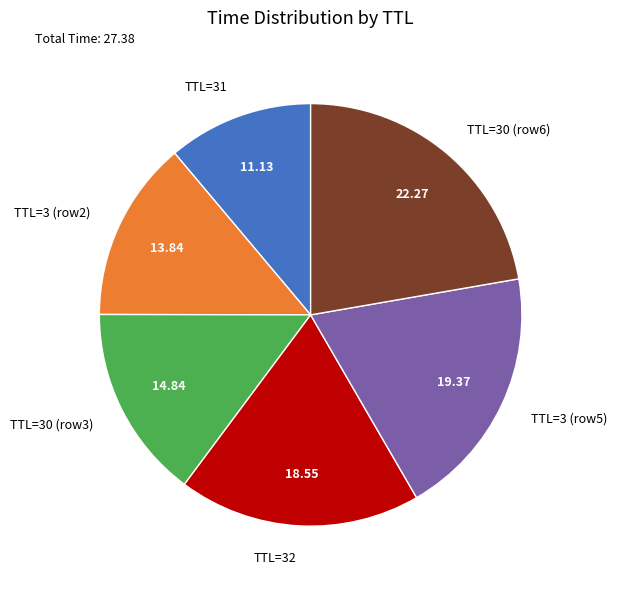

Rank the categories by value from highest to lowest.

TTL=30 (row6), TTL=3 (row5), TTL=32, TTL=30 (row3), TTL=3 (row2), TTL=31